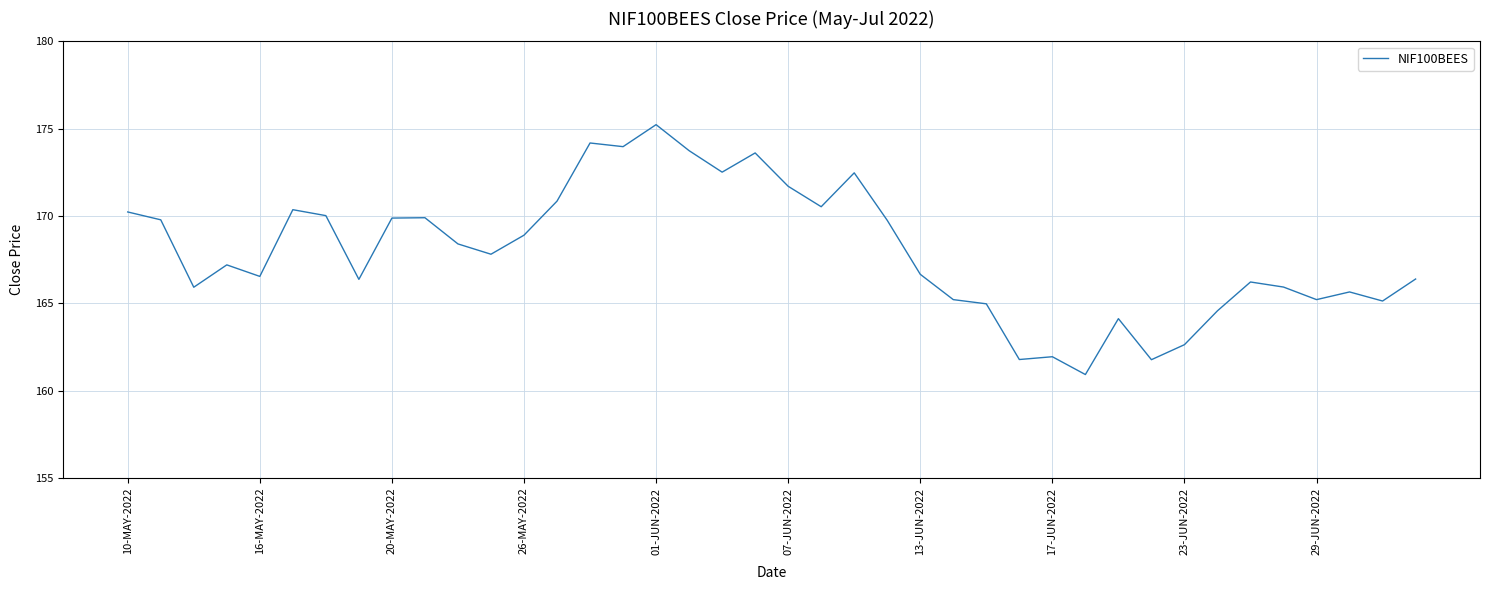

What is the difference between the maximum and minimum values?

14.3